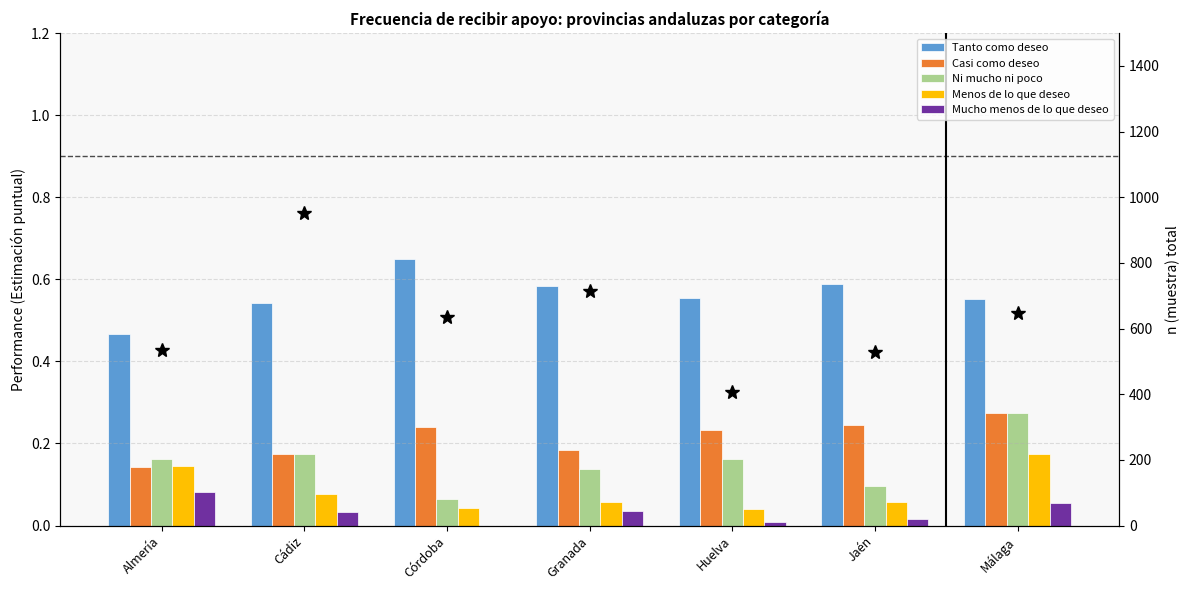

The value of Menos de lo que deseo at Granada is 0.1. True or false?

True